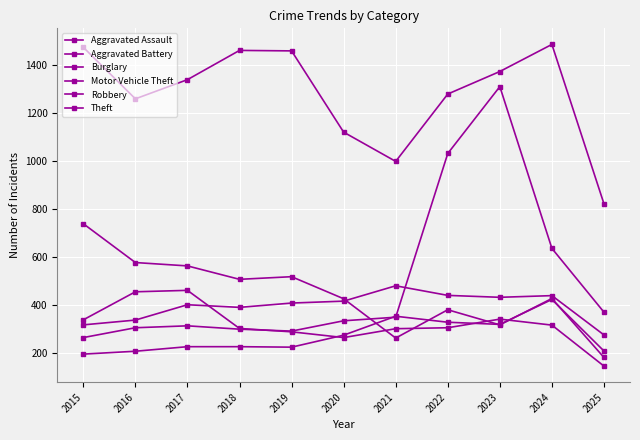

Does the chart have visible grid lines?

Yes